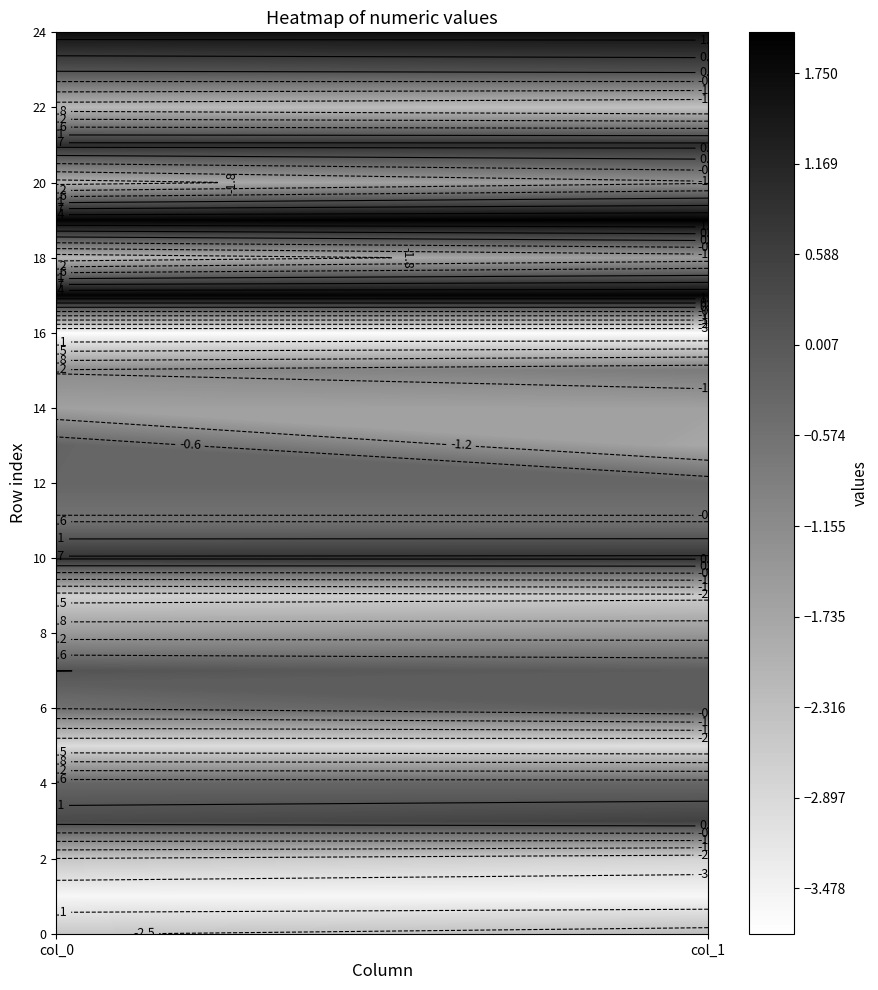

Reading left to right, transcribe all the data shown in this chart.

0: -2.5	-3.6	-2.5	0.3	-0.3	-3.0	-0.5	0.1	-1.5	-2.7	0.8	-0.6	-0.3	-0.2	-1.6	-1.2	-3.8	1.9	-2.2	1.9	-2.1	0.9	-2.2	0.2	1.7
1: -2.3	-3.6	-2.8	0.5	-0.3	-3.1	-0.1	-0.1	-1.5	-2.6	0.8	-0.6	-0.3	-1.8	-1.6	-0.8	-3.8	1.9	-1.5	2.0	-1.3	0.9	-2.4	0.3	1.7